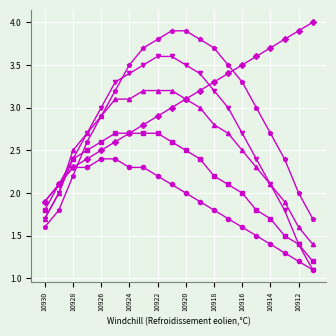

Does the chart display data point markers on the line(s)?

Yes